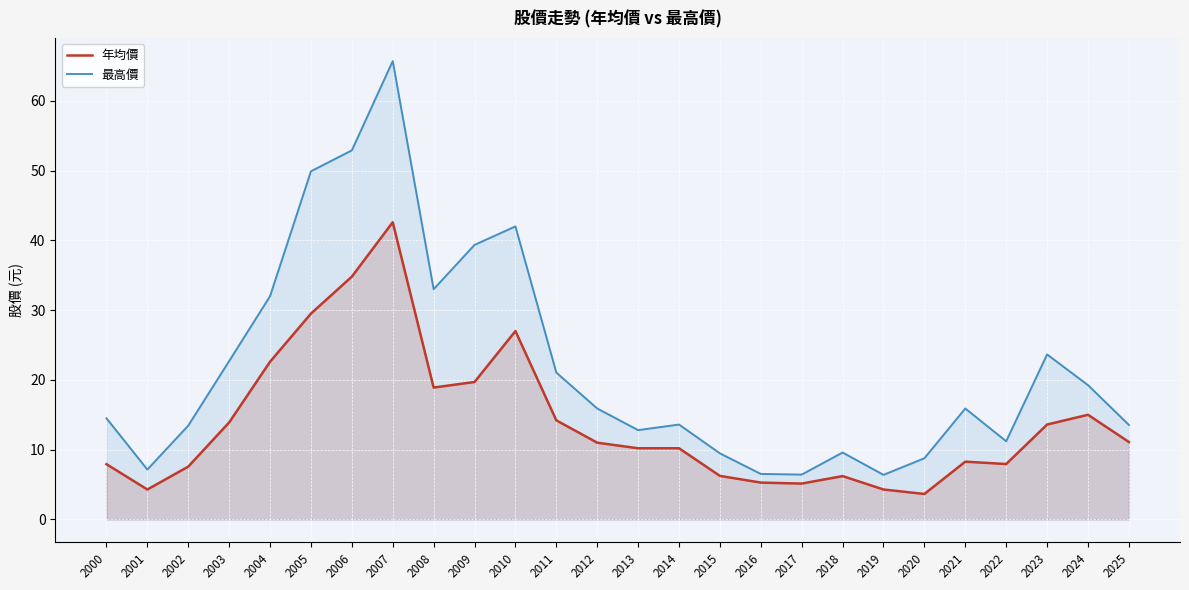

The value of 最高價 at 2024 is 13.2. True or false?

False